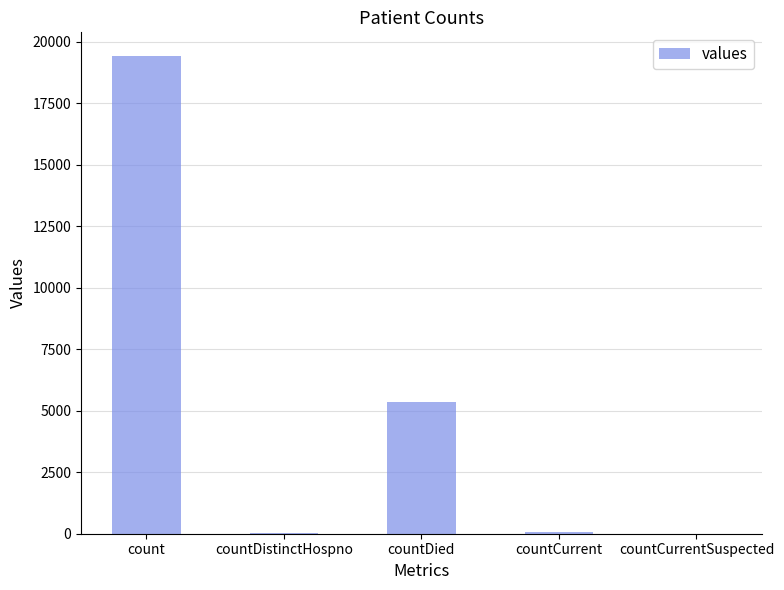

What is the ratio of the value at count to the value at countDied?

3.6